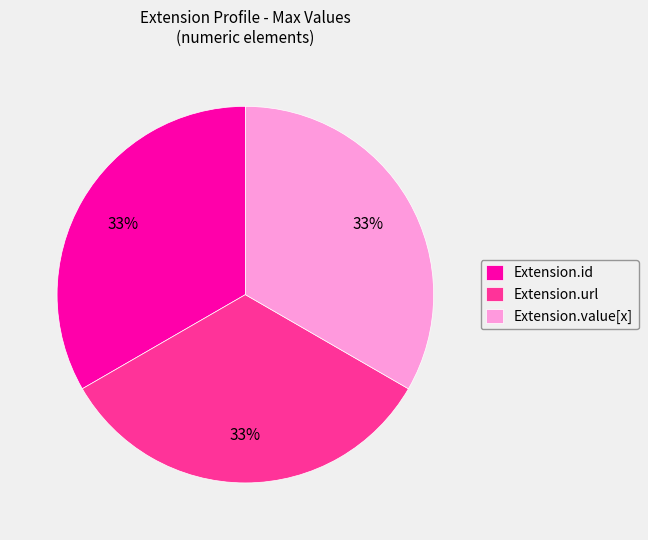

Is it true that Extension.id is 26% of the pie?

False